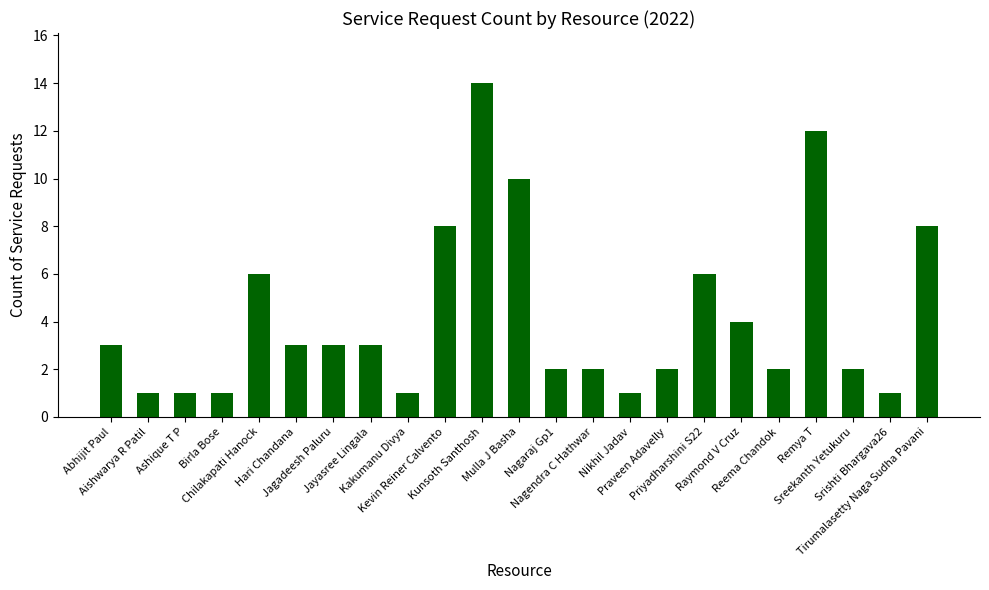

Which category has the highest value across all series?

Kunsoth Santhosh